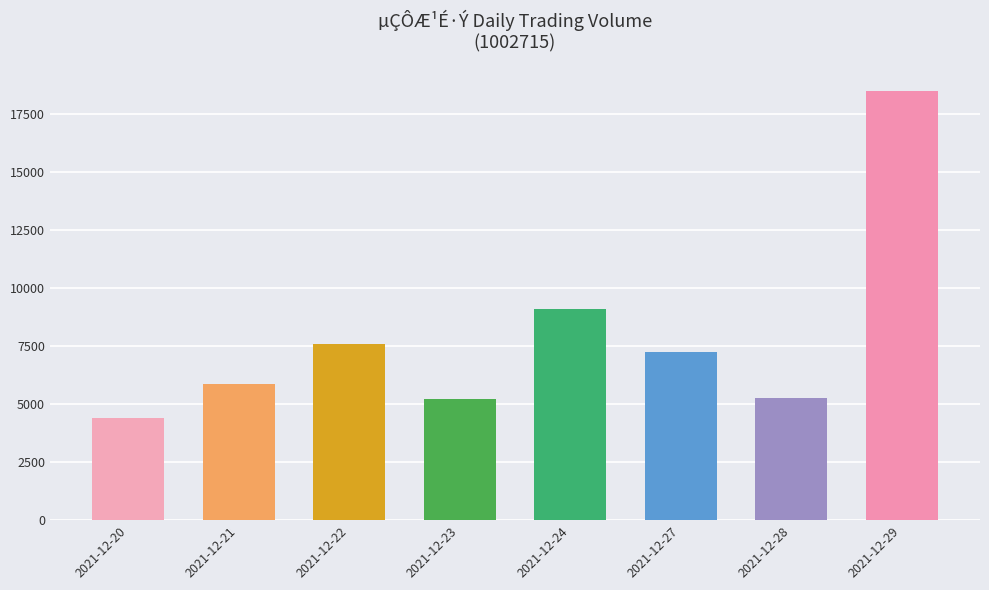

How many data points does each series have?

8